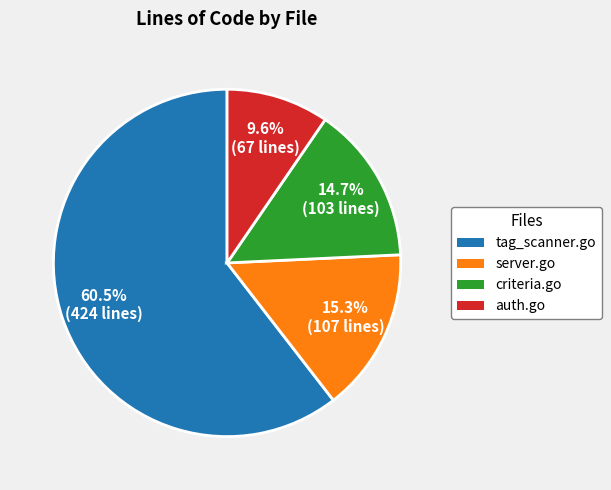

Is there any slice that represents more than half of the pie?

Yes